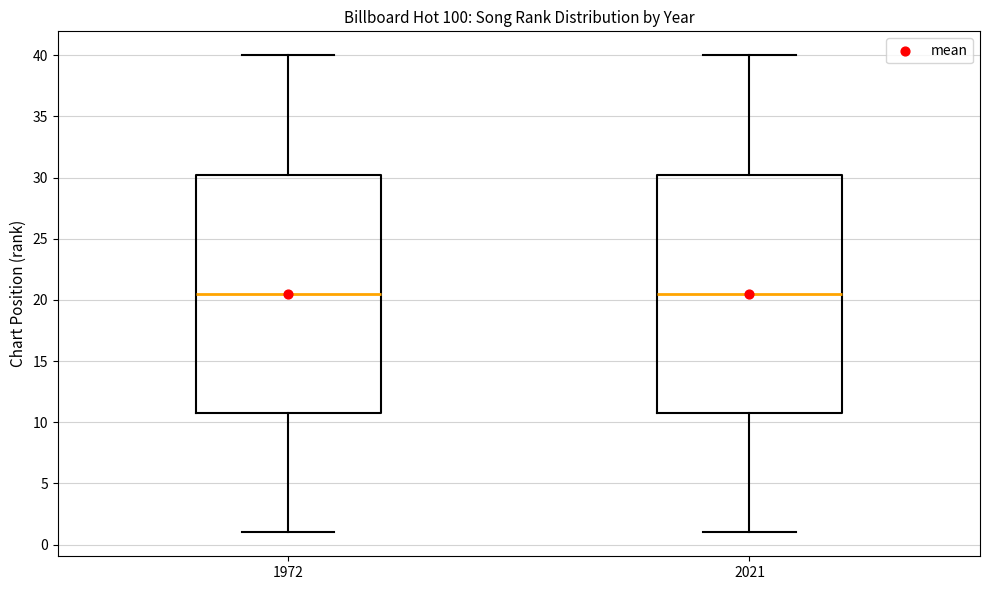

Where is the upper edge of the box at x = 2021 on the y-axis? The values are not printed on the chart, so give them approximately, as read against the axis.

30.5